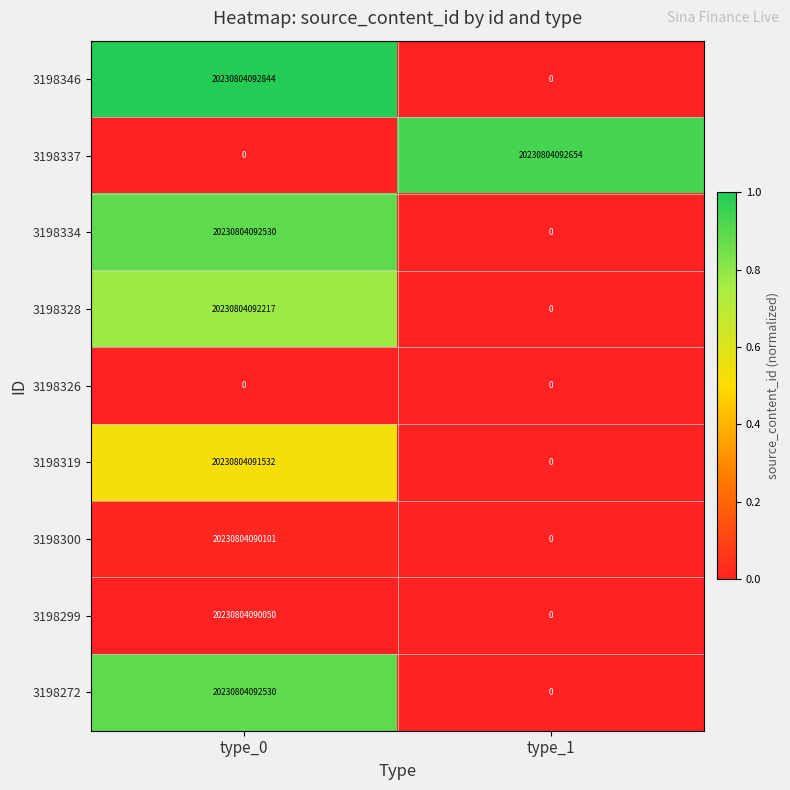

Which series has the widest spread of values?

3198346